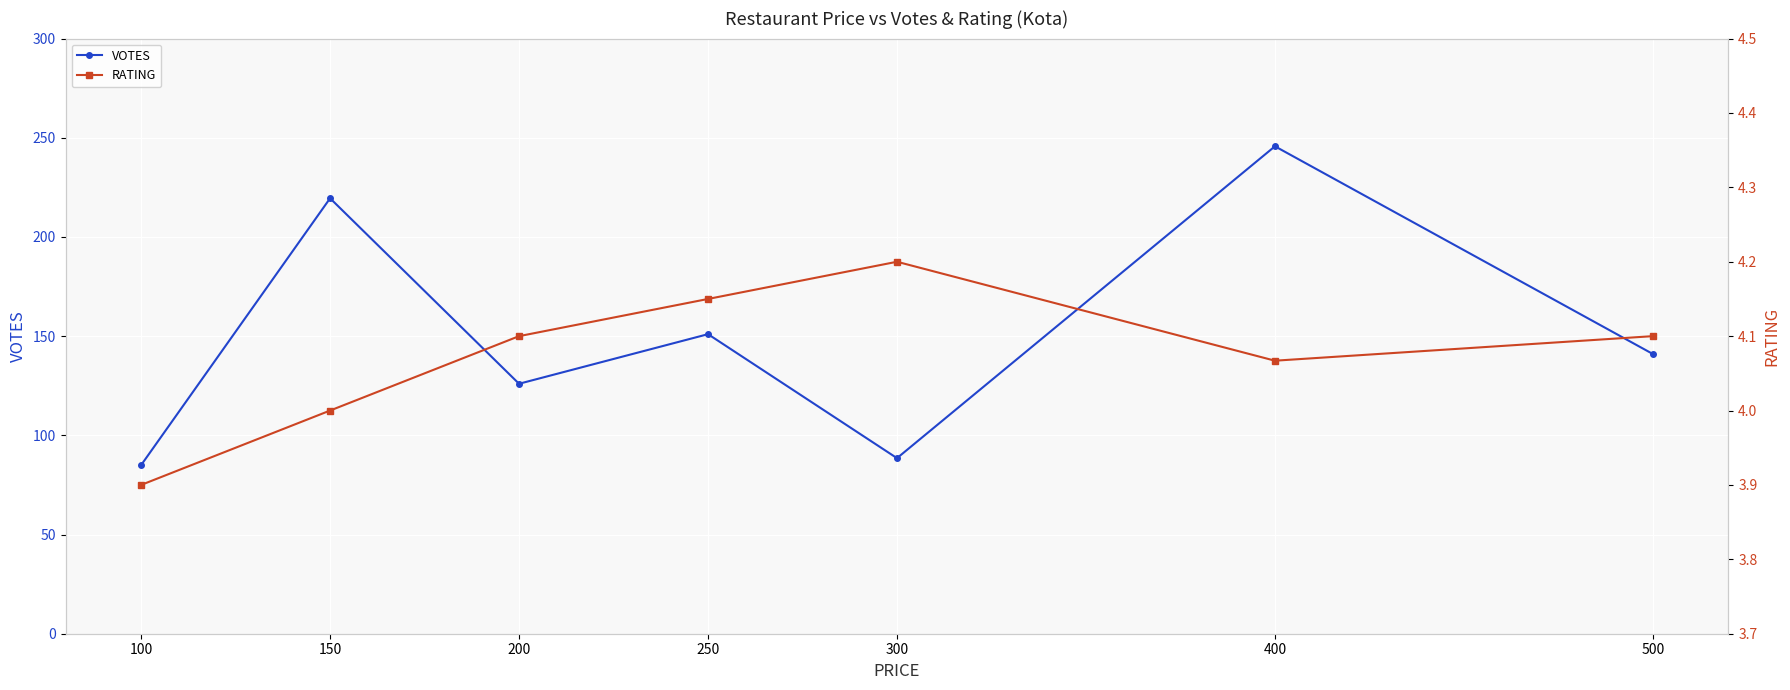

Which series changed the most between 300 and 400?

VOTES